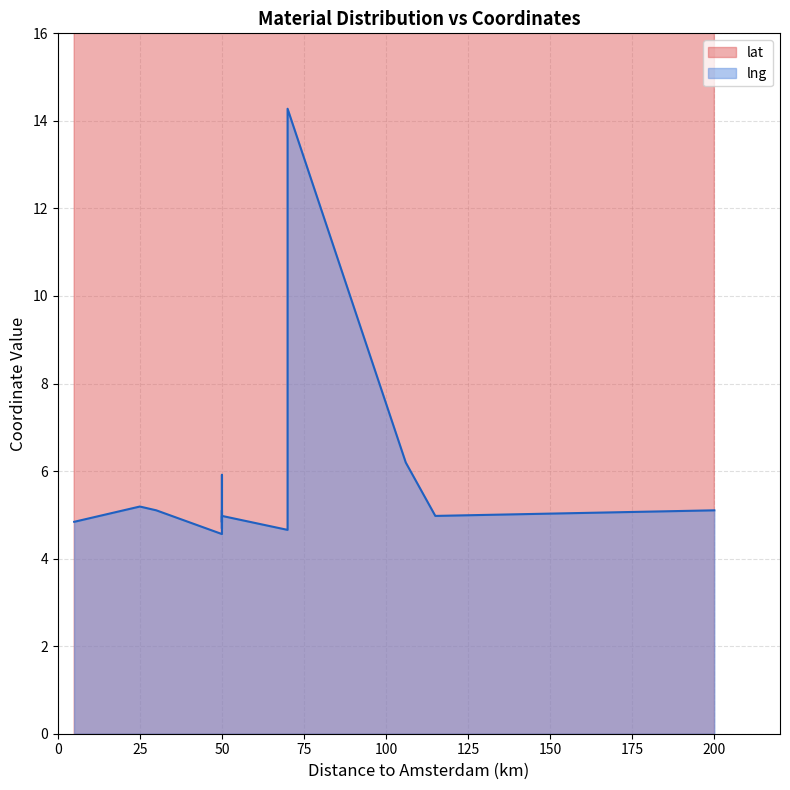

At which category is the sum across all series the highest?

70